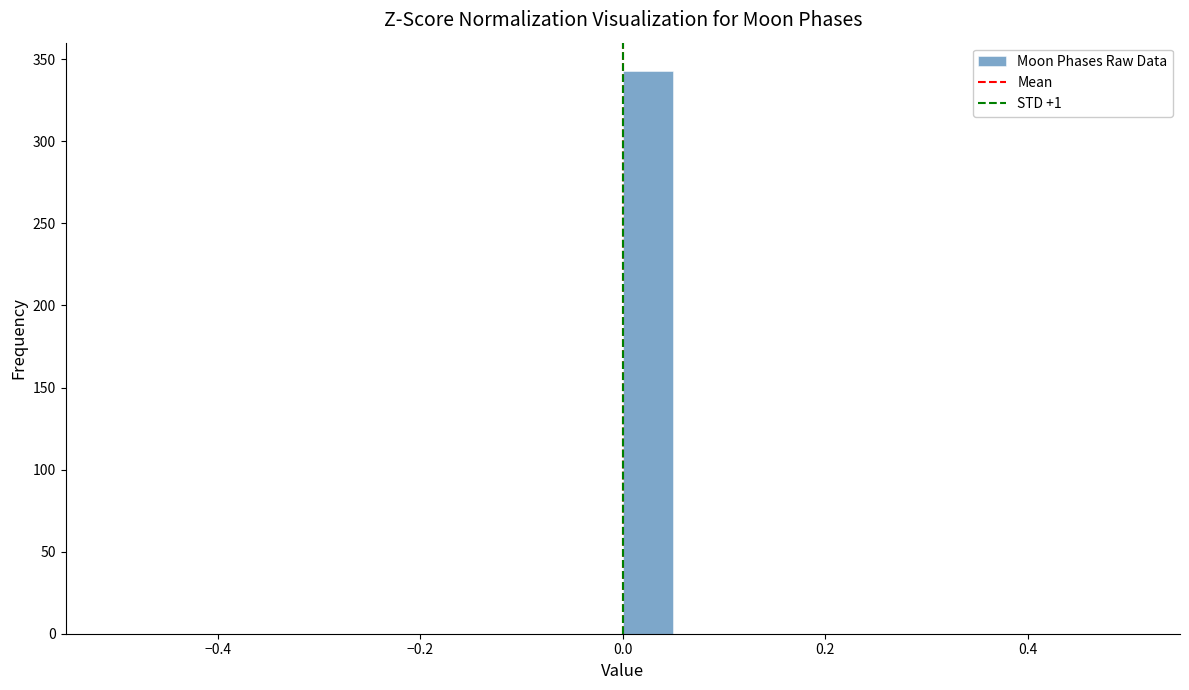

Read against the x-axis, roughly where is the centre of the tallest bar?

0.02